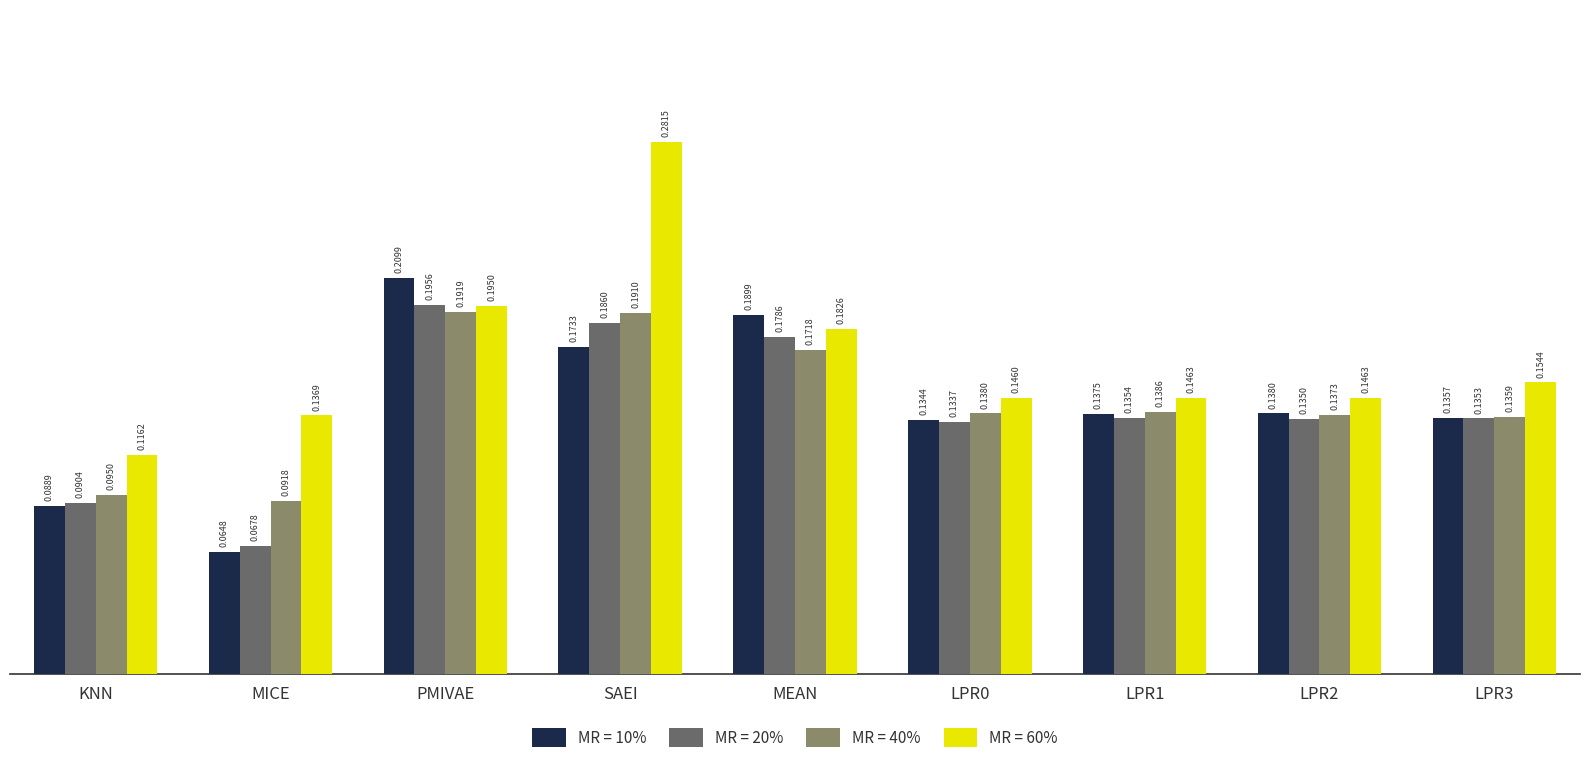

At which label does MR = 60% reach its peak?

SAEI